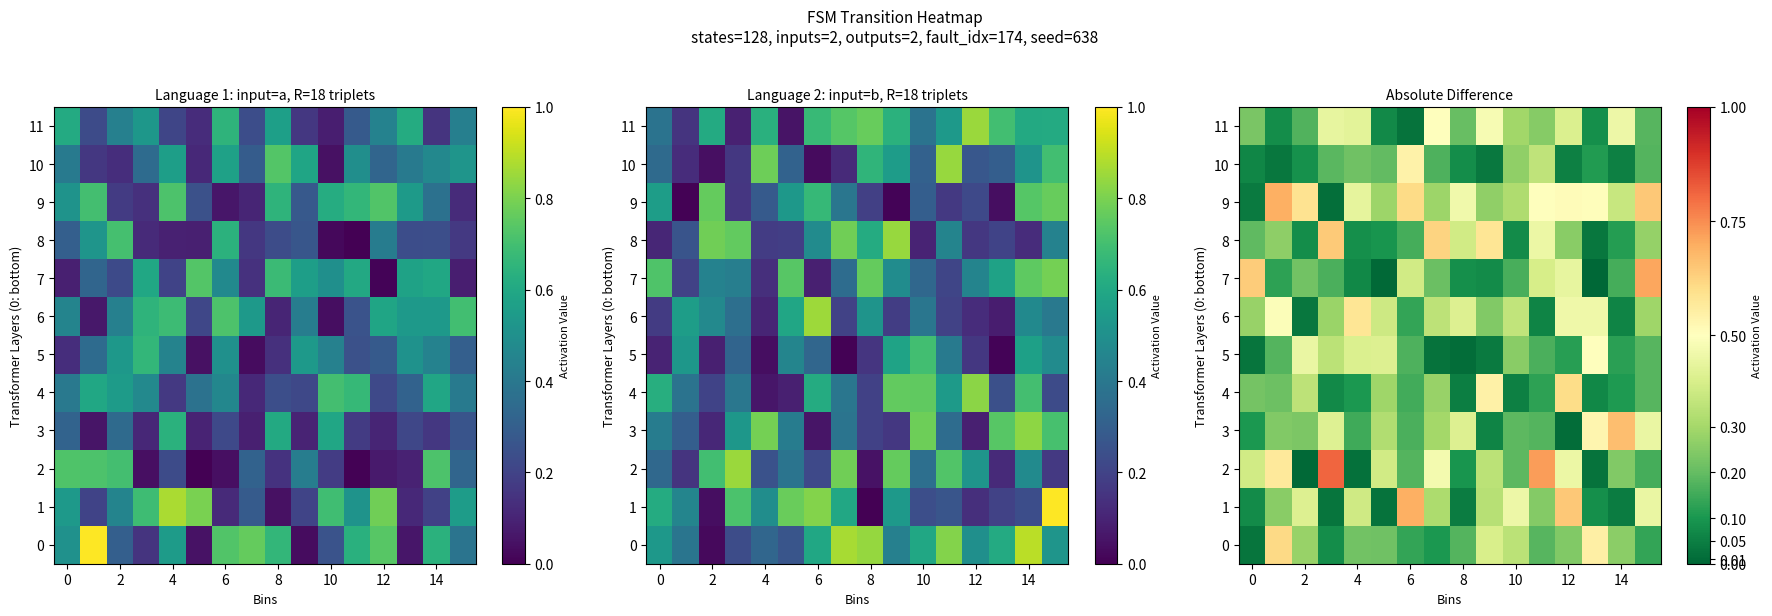

At which category is the sum across all series the highest?

12